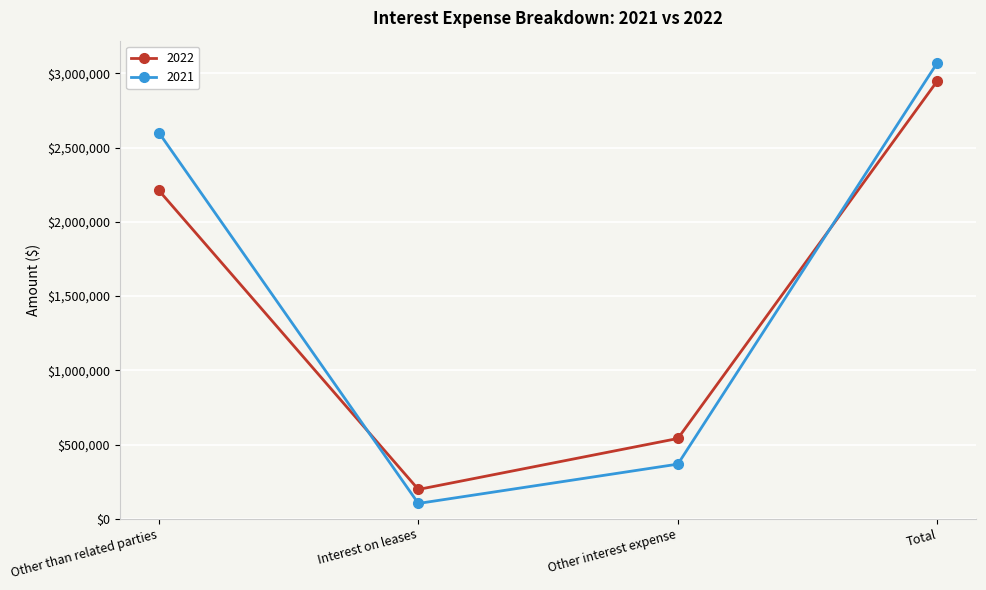

What is the smallest value displayed?

102990